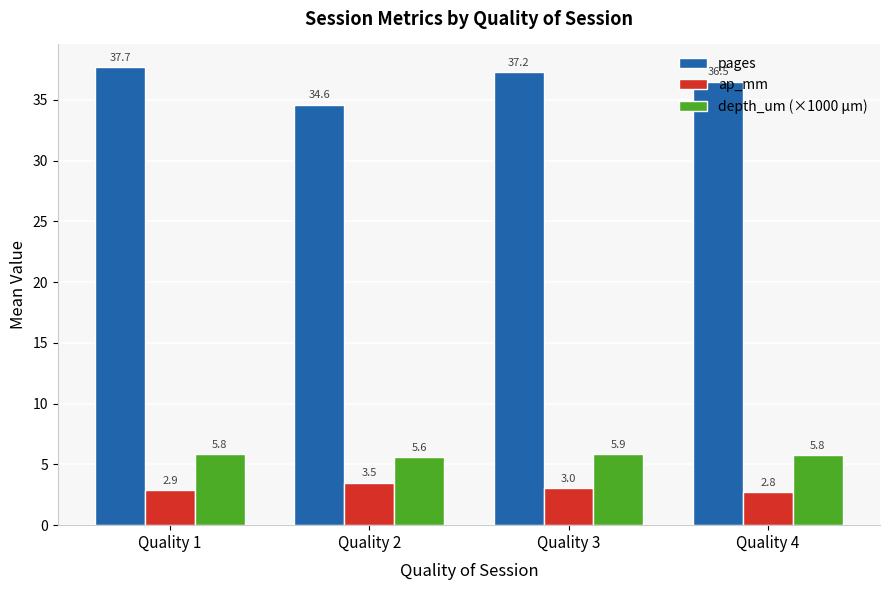

How many distinct data groups are displayed?

3